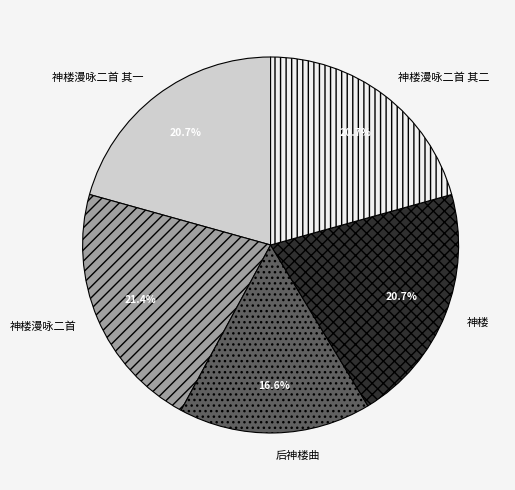

What is the total percentage of 神楼漫咏二首 and 神楼?

42.1%